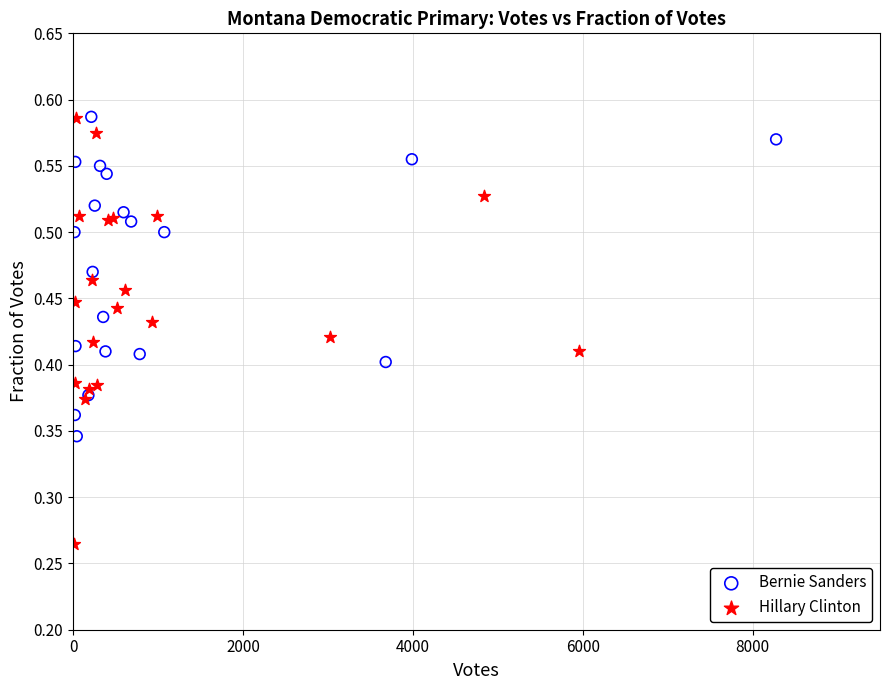

What are all the series names shown in the legend?

Bernie Sanders, Hillary Clinton